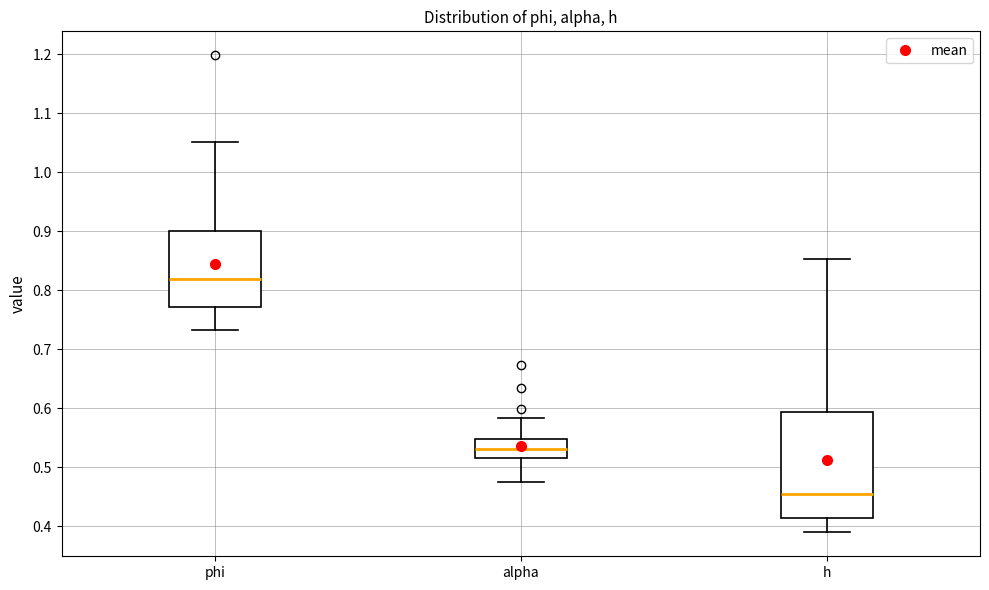

Reading left to right, transcribe this box plot: for each box, give where its median line is, the range the box spans, and where its two whiskers end, as read against the y-axis. The values are not printed on the chart, so give them approximately, as read against the axis.

phi: median 0.82, box 0.77 to 0.90, whiskers 0.73 to 1.05
alpha: median 0.53, box 0.52 to 0.55, whiskers 0.47 to 0.58
h: median 0.45, box 0.41 to 0.59, whiskers 0.39 to 0.85